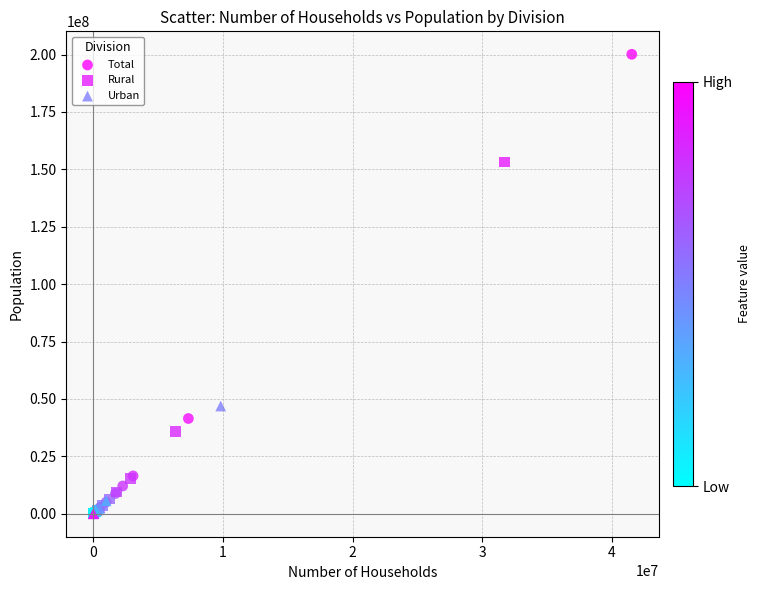

Which series has the largest Y range (max minus min)?

Total